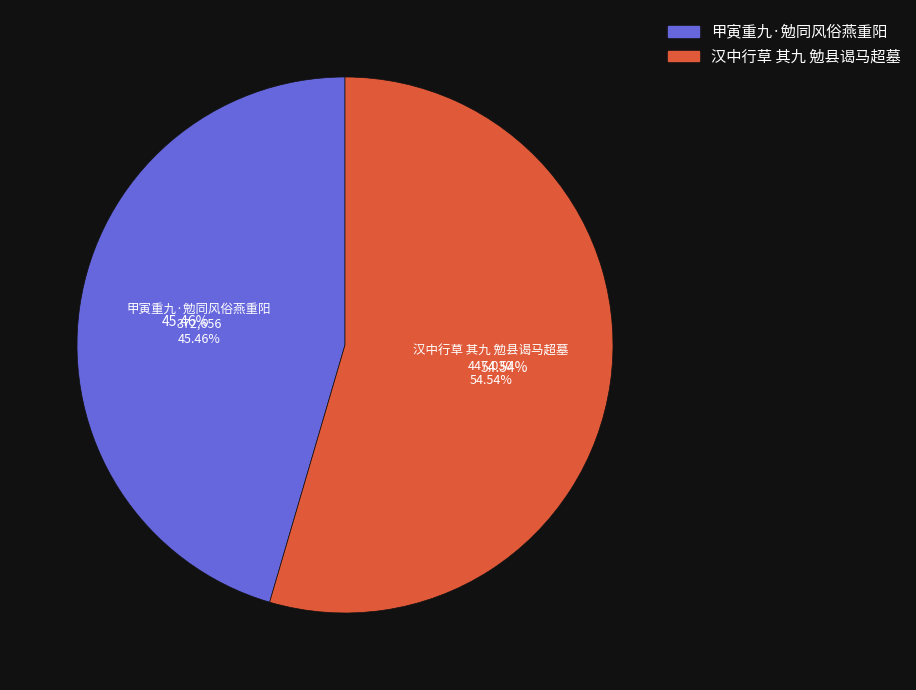

Rank the categories by value from lowest to highest.

甲寅重九·勉同风俗燕重阳, 汉中行草 其九 勉县谒马超墓